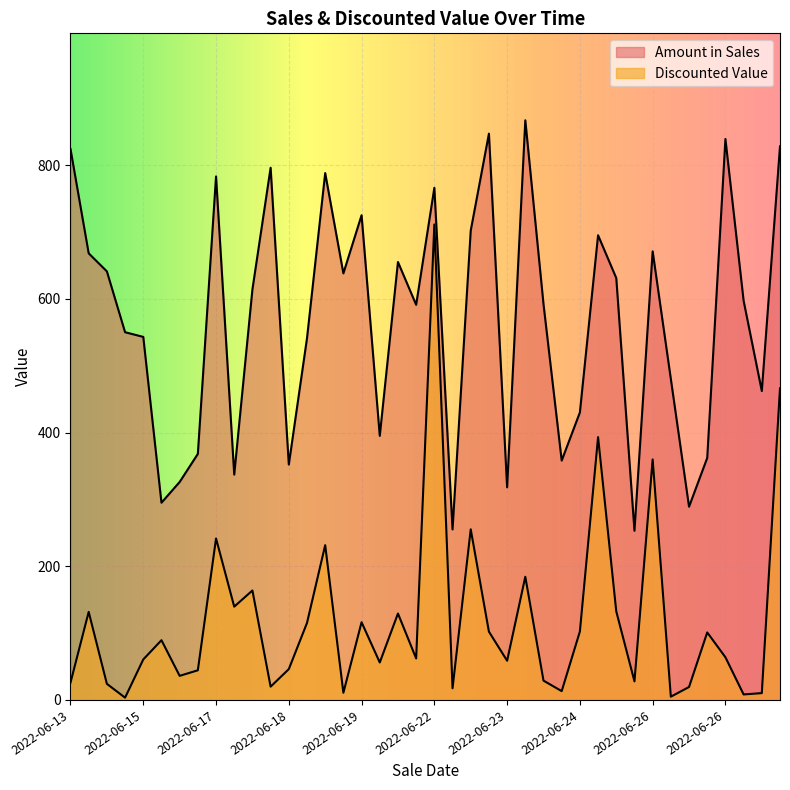

Which series has the widest spread of values?

Discounted Value